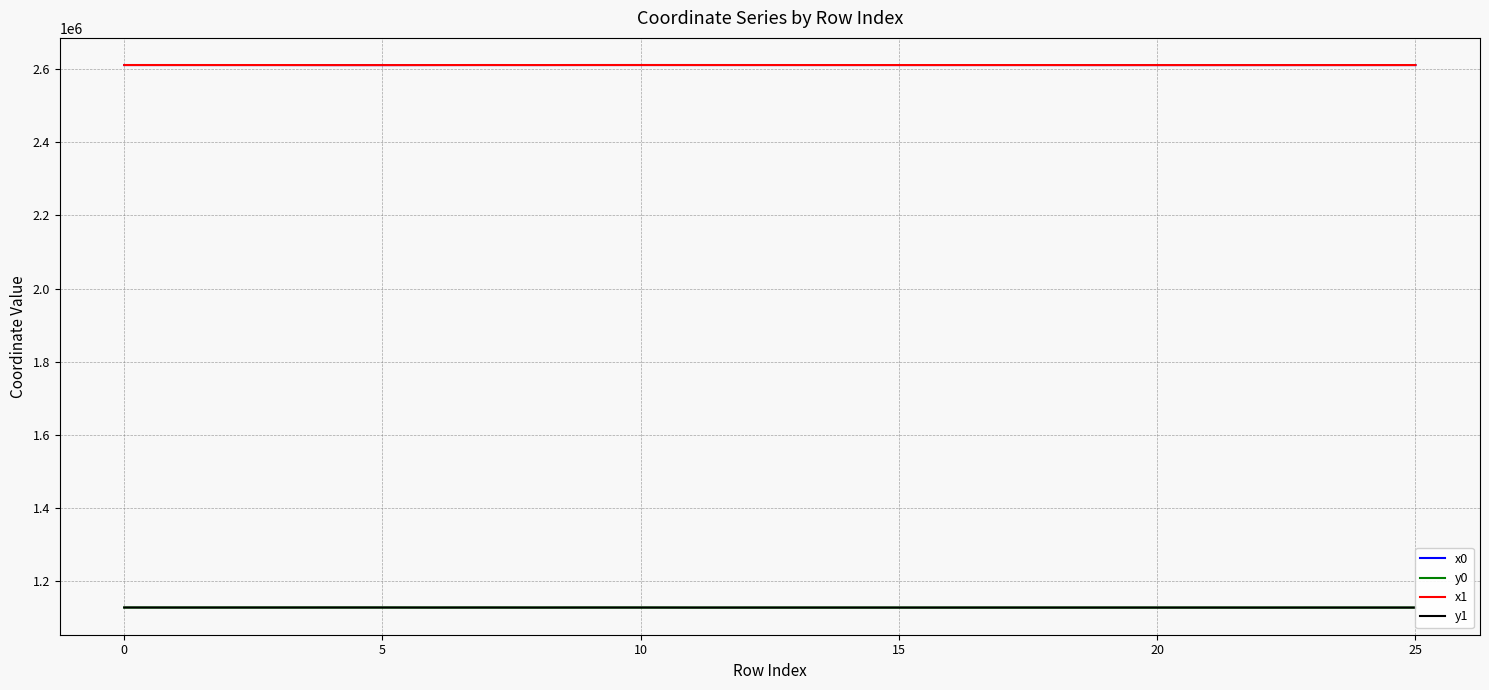

What is the minimum value shown in the chart?

1128649.5